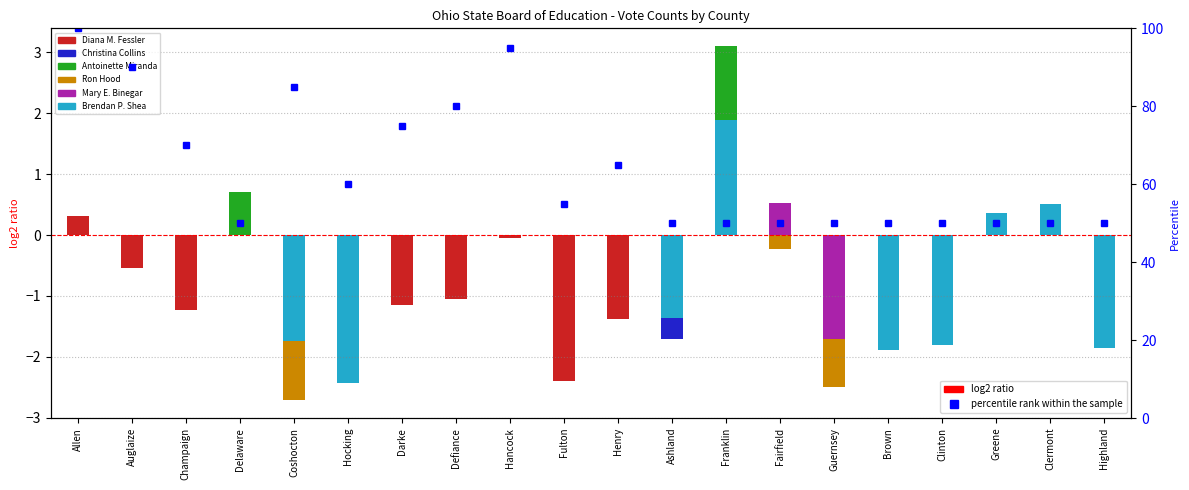

How many values are between 50 and 80?

16